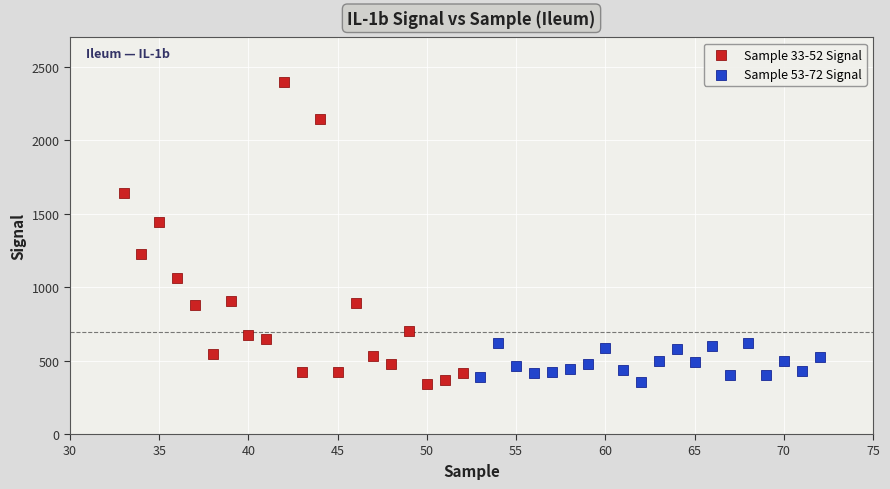

Which series has the largest Y range (max minus min)?

Sample 33-52 Signal